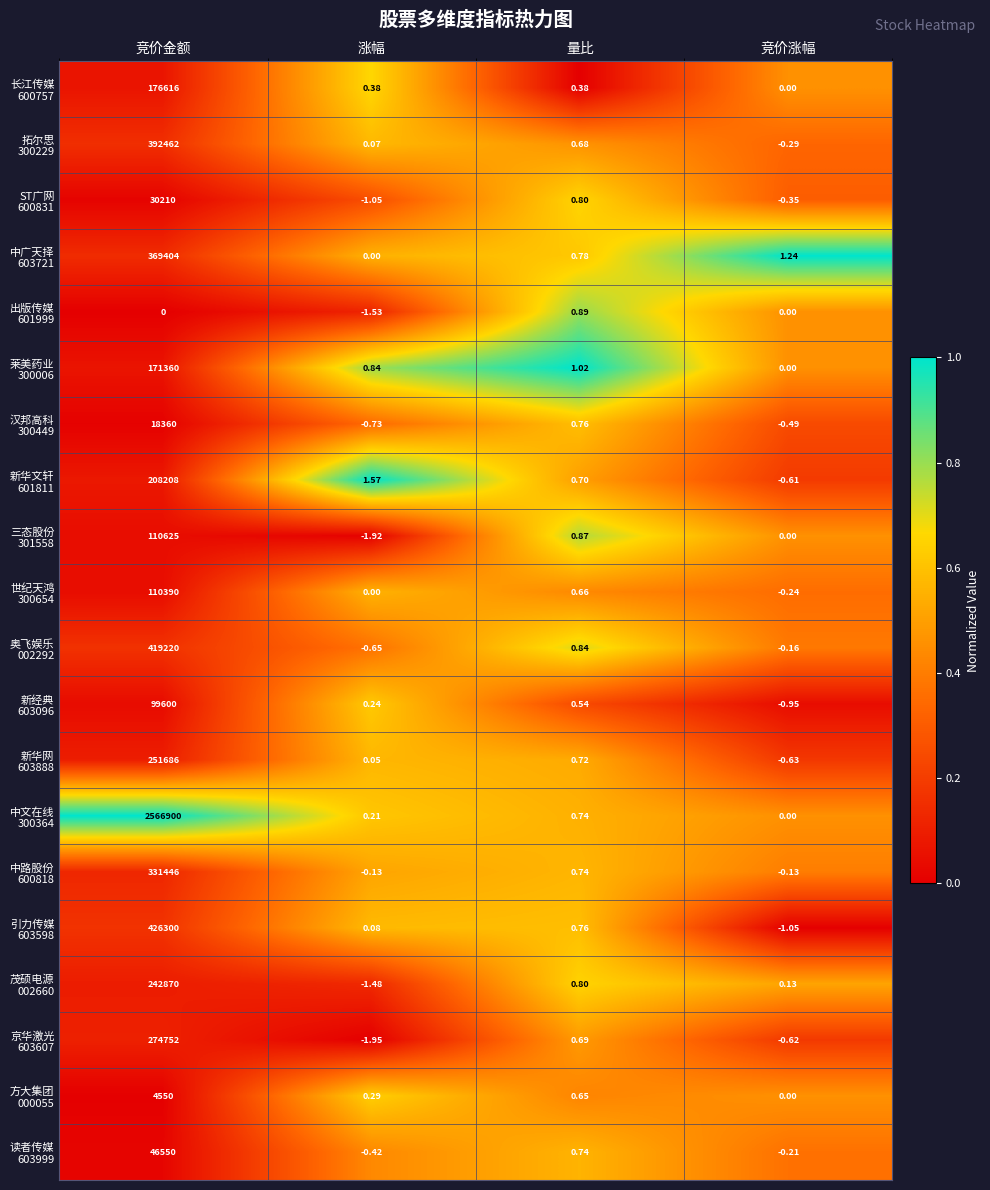

At which category is the sum across all series the highest?

竞价金额